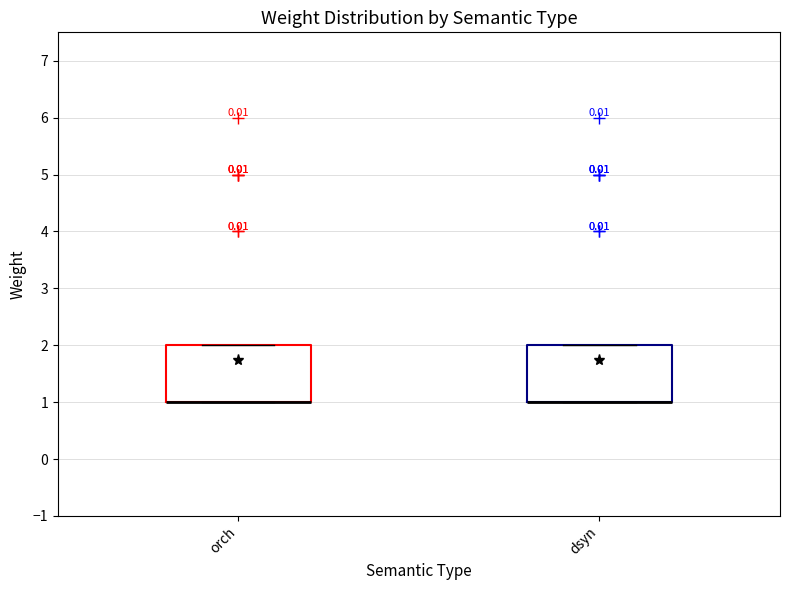

Where is the upper edge of the box for dsyn on the y-axis? The values are not printed on the chart, so give them approximately, as read against the axis.

2